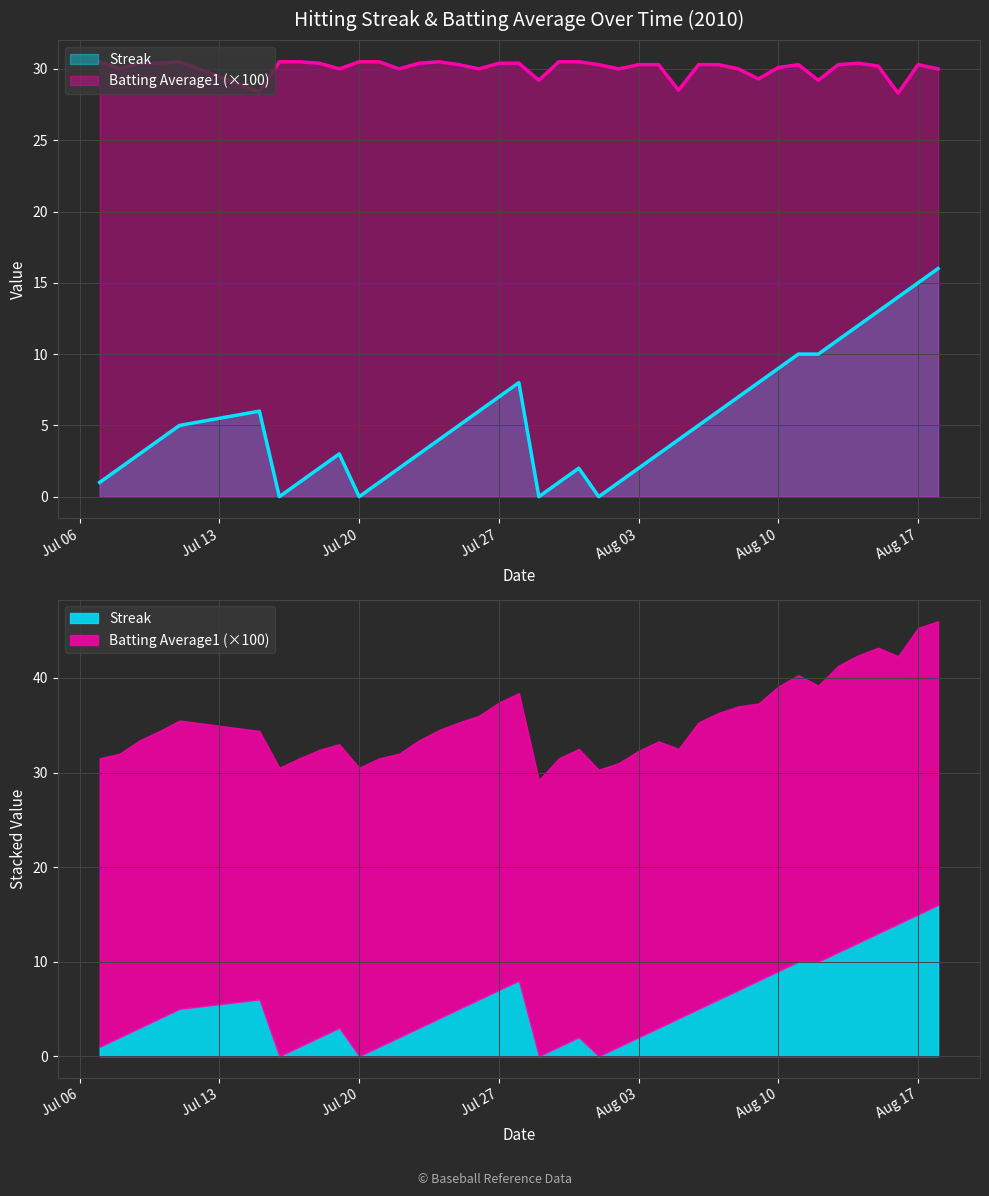

Which series changed the most between 2010-07-25 and 2010-07-29?

Streak